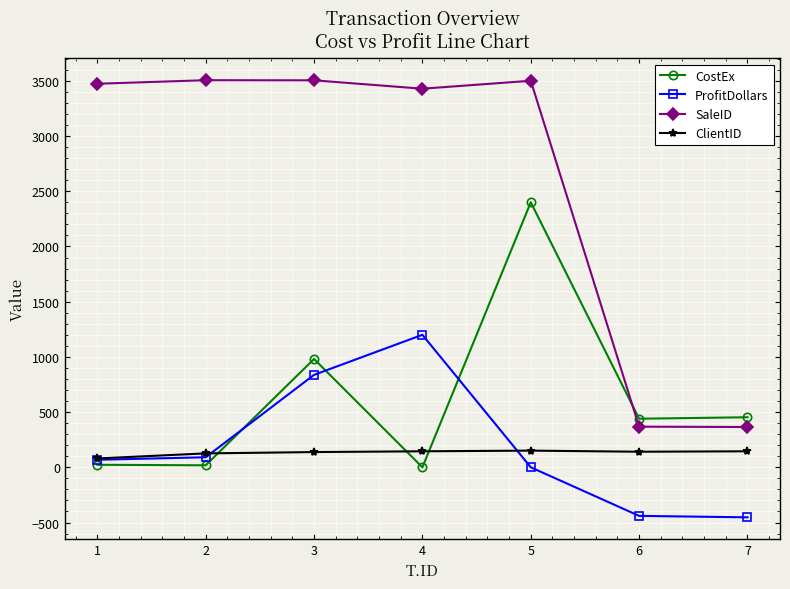

Which series changed the most between 1 and 7?

SaleID